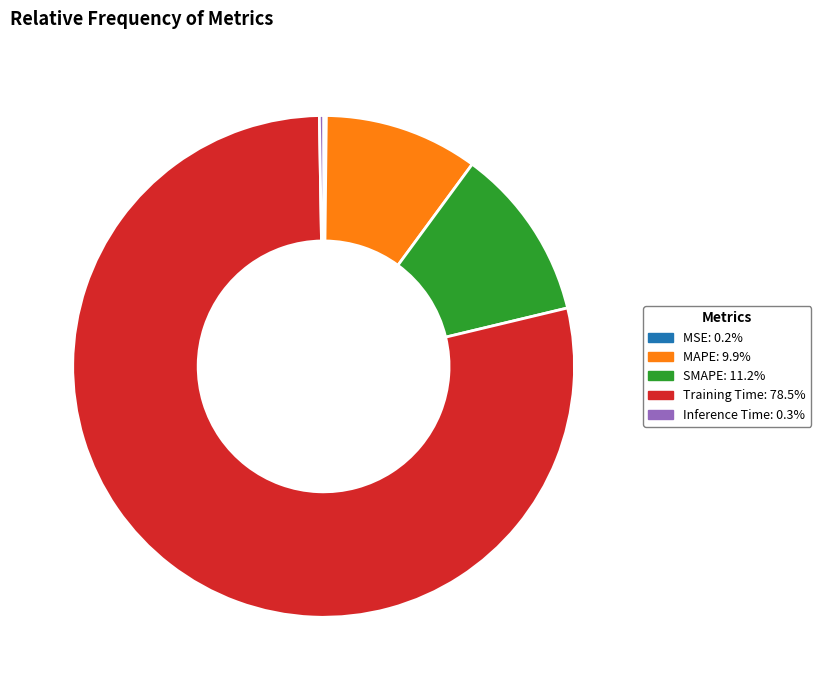

Which slice is the largest?

Training Time